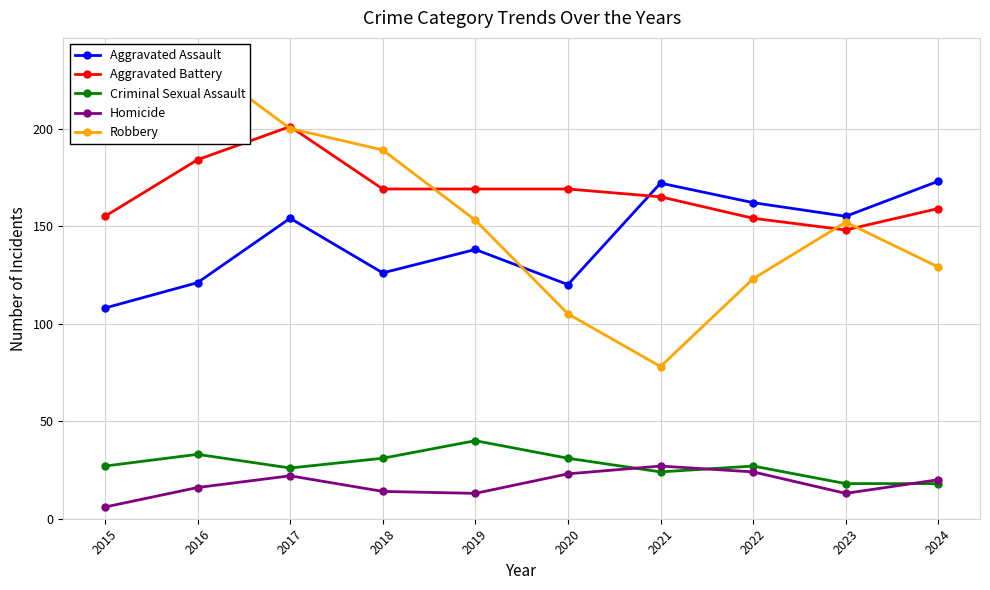

What is the value of the Aggravated Battery point at the 8th from the left?

154